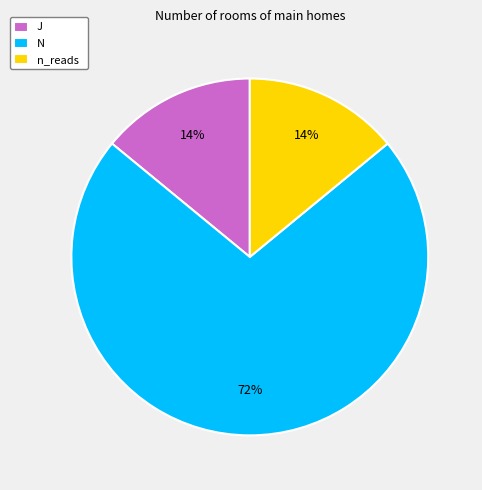

How many slices are in this pie chart?

3